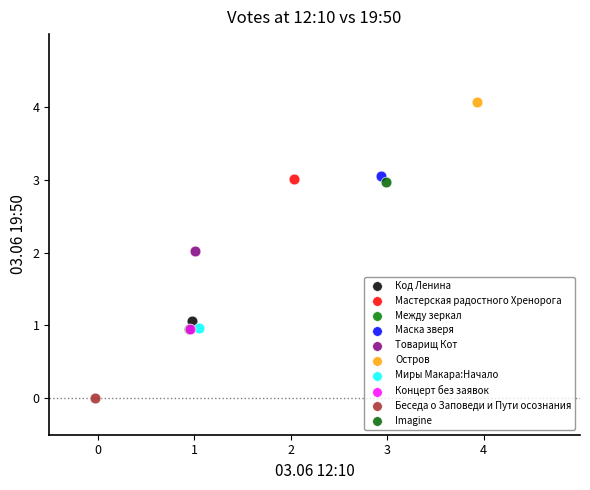

Which series reaches the maximum Y coordinate?

Остров